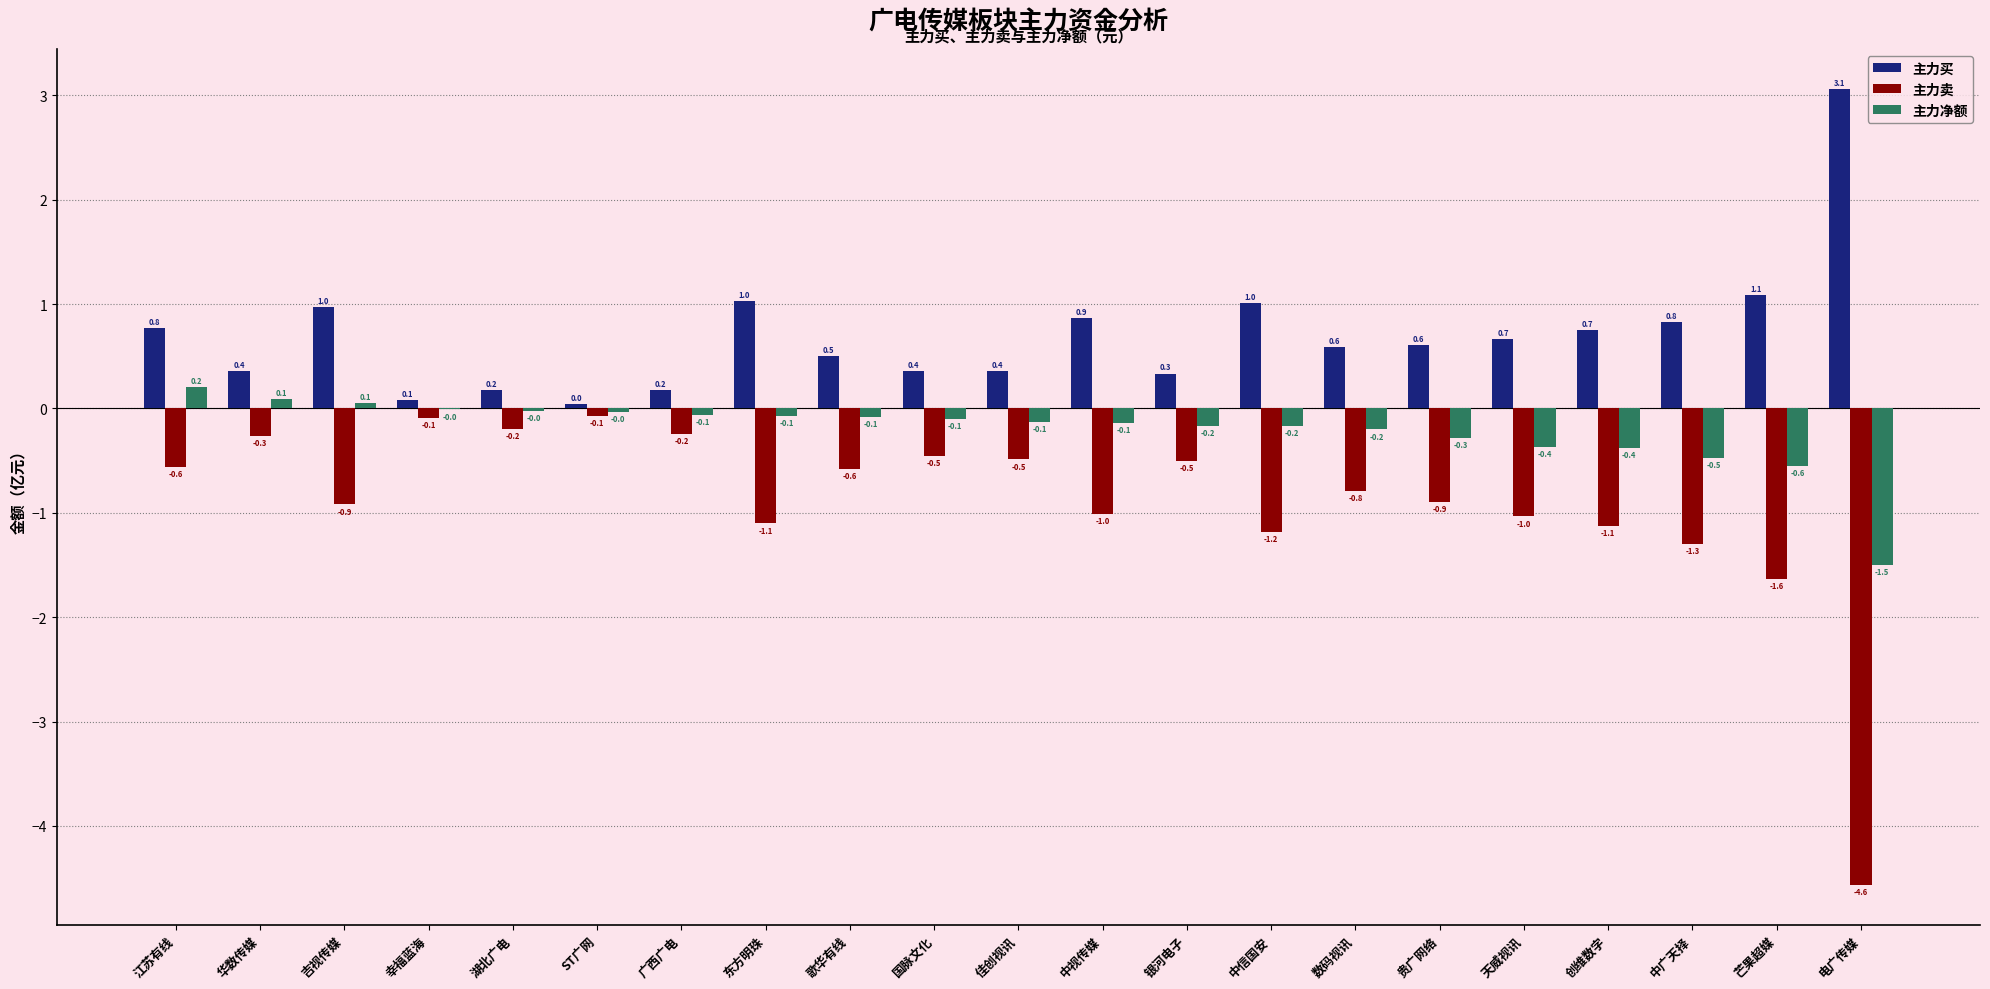

Which series has the largest total across all categories?

主力买